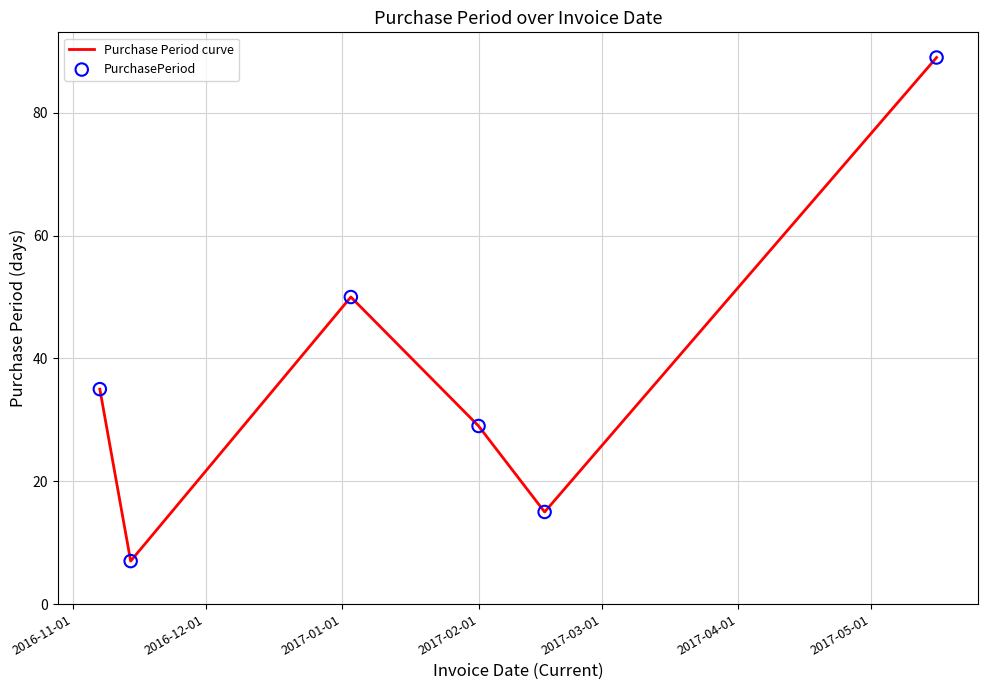

How many interior local valleys (lower than both neighbors) does the data have?

2